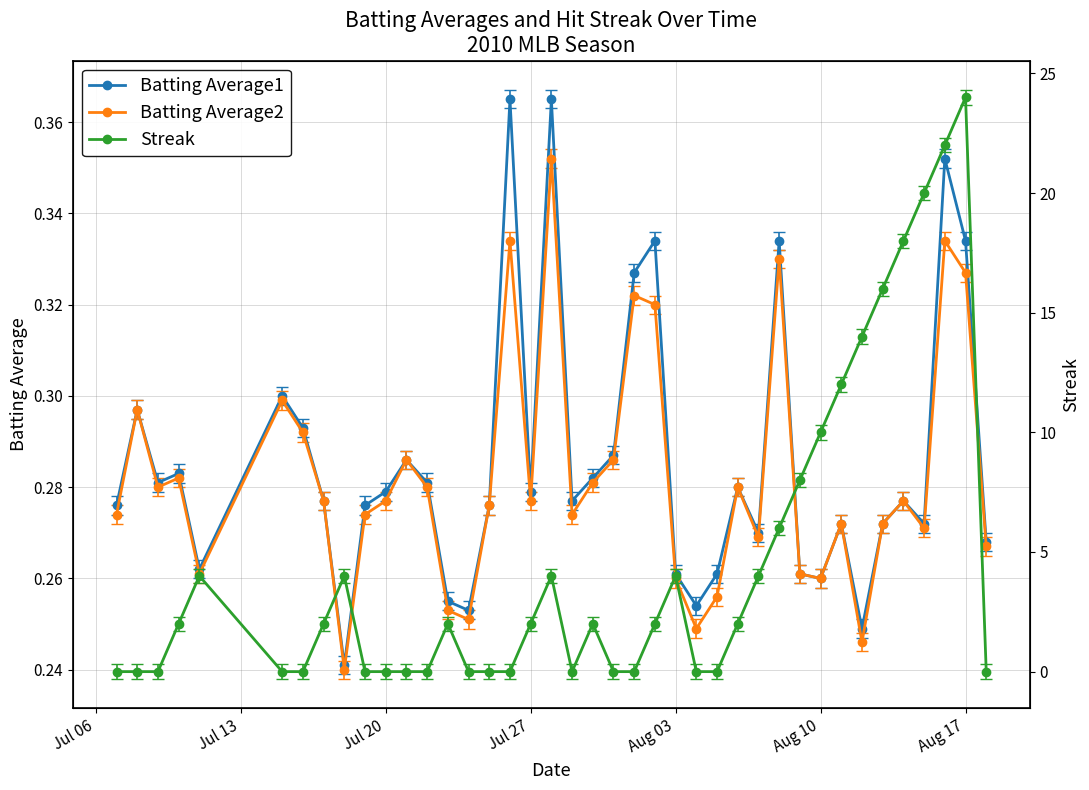

How many Batting Average2 values are between 0 and 1?

40